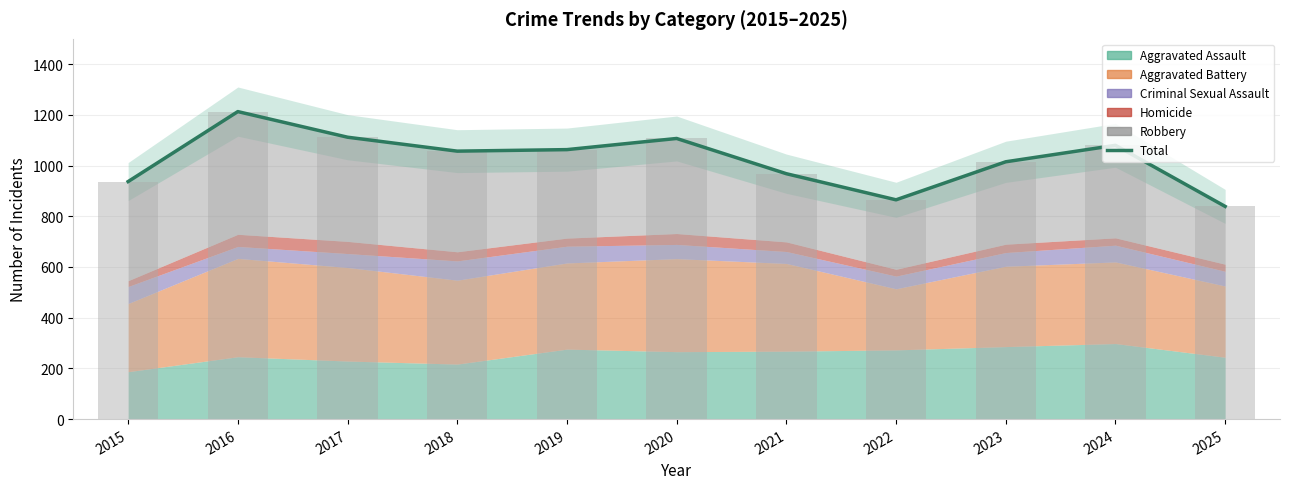

Is it true that the value at 2025 is 1199?

False